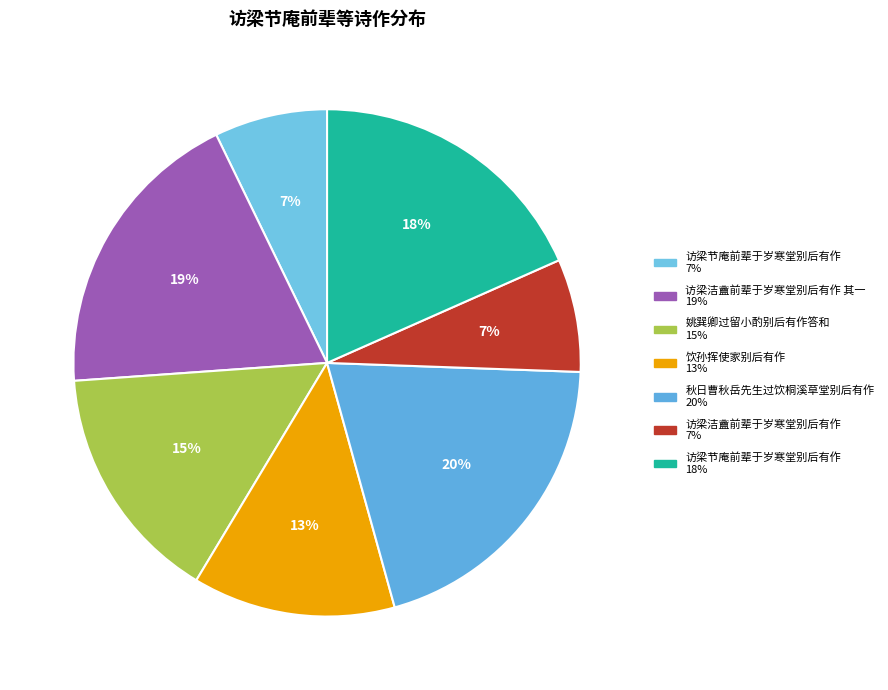

How many slices are in this pie chart?

7